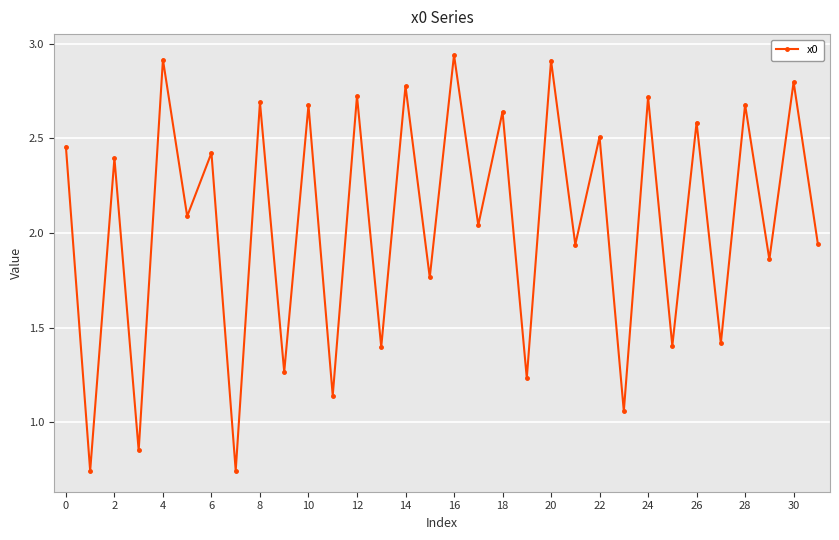

Count the number of values greater than 2.

18